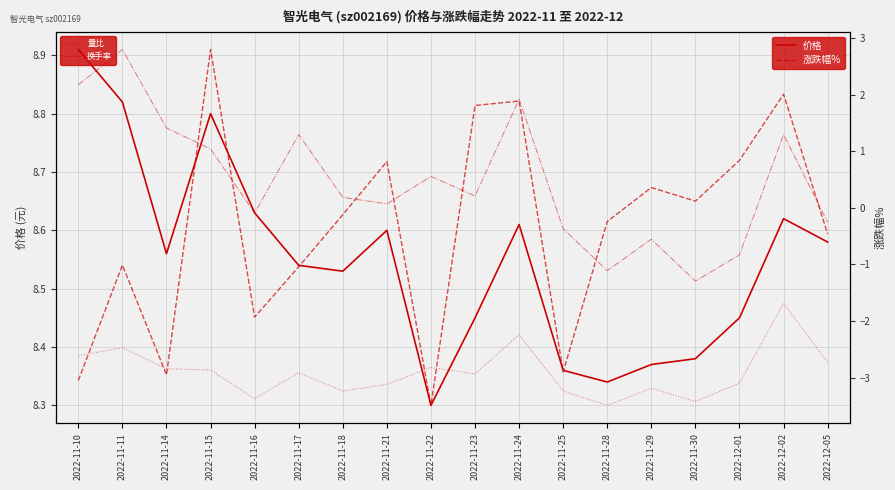

What is the label of the 5th point from the right?

2022-11-29